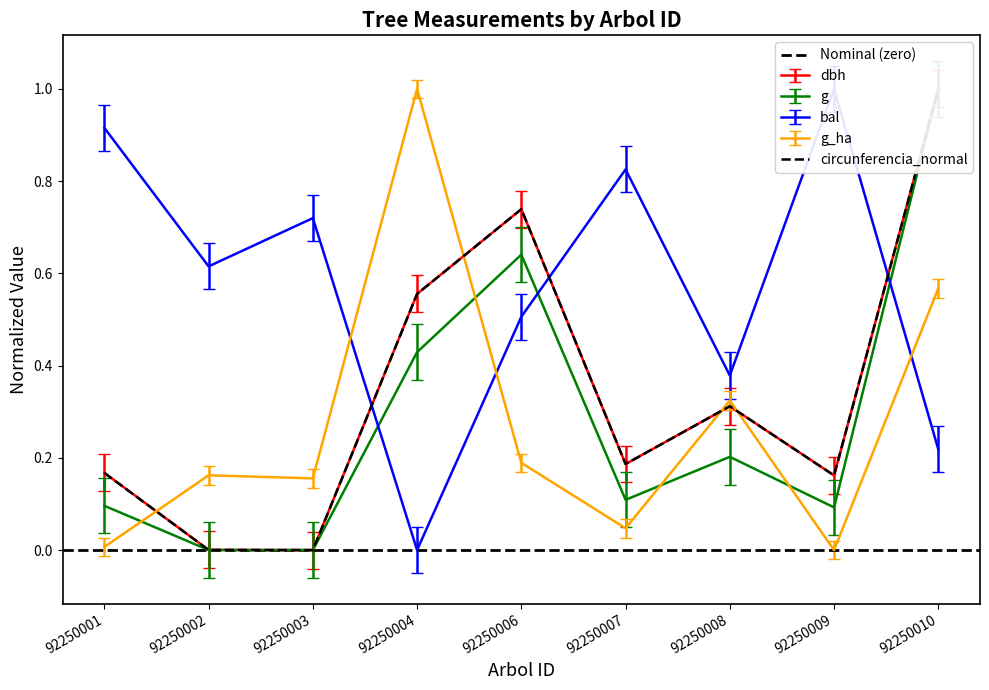

True or false: bal has more than 0 interior local peaks.

True